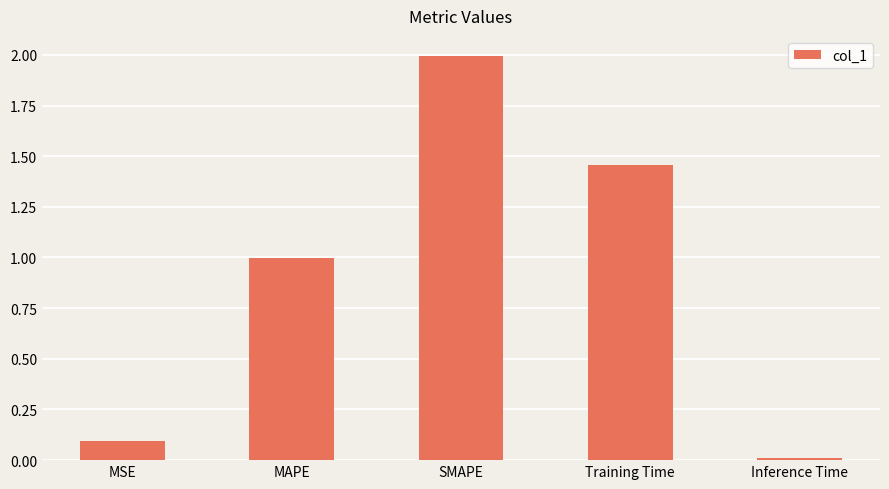

List the labels in order of value, smallest first.

Inference Time, MSE, MAPE, Training Time, SMAPE